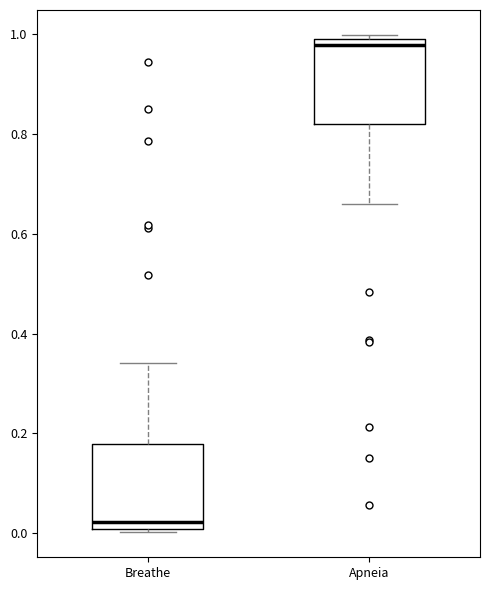

Reading left to right, read every box against the y-axis: the position of its median line, the range the box covers, and the ends of its whiskers. The values are not printed on the chart, so give them approximately, as read against the axis.

Breathe: median 0.02, box 0.00 to 0.18, whiskers 0.00 (just below the box's lower edge) to 0.34
Apneia: median 0.98, box 0.82 to 1.00, whiskers 0.66 to 1.00 (just above the box's upper edge)